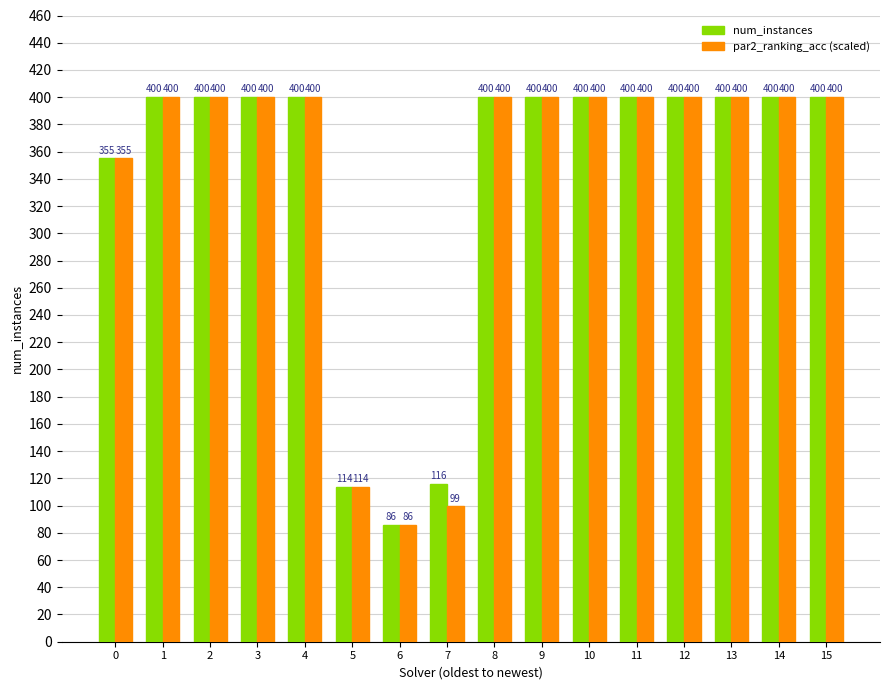

The num_instances series shows 545.1 at 2. True or false?

False